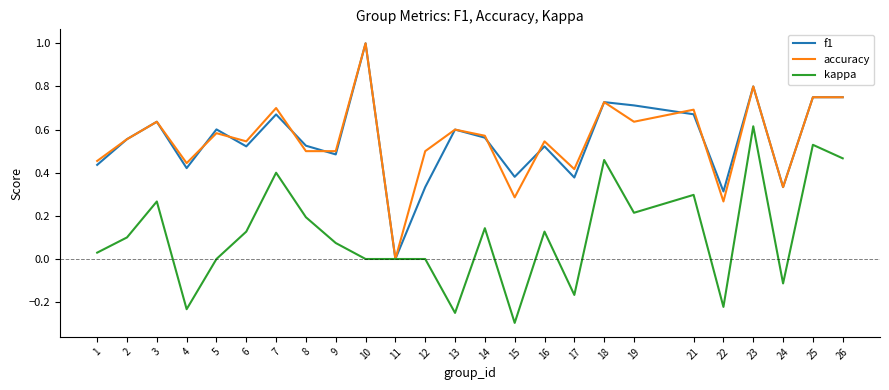

Which series changed the most between 3 and 17?

kappa